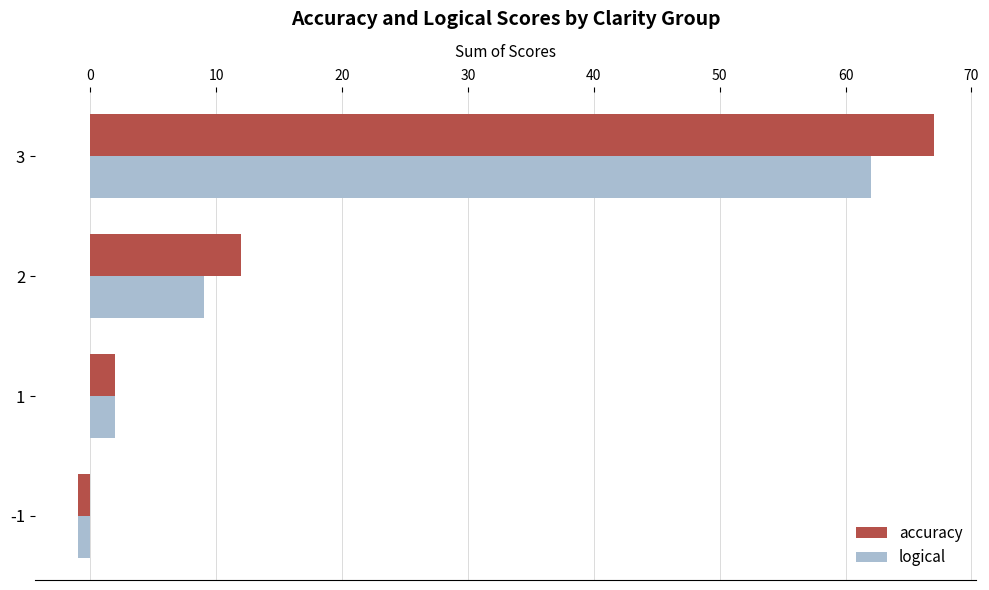

What is the difference between the logical values at 3 and 1?

60